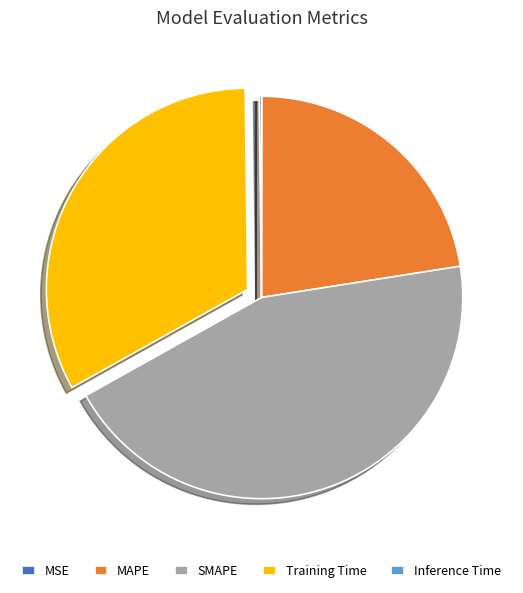

Does MAPE represent more than half of the total?

No